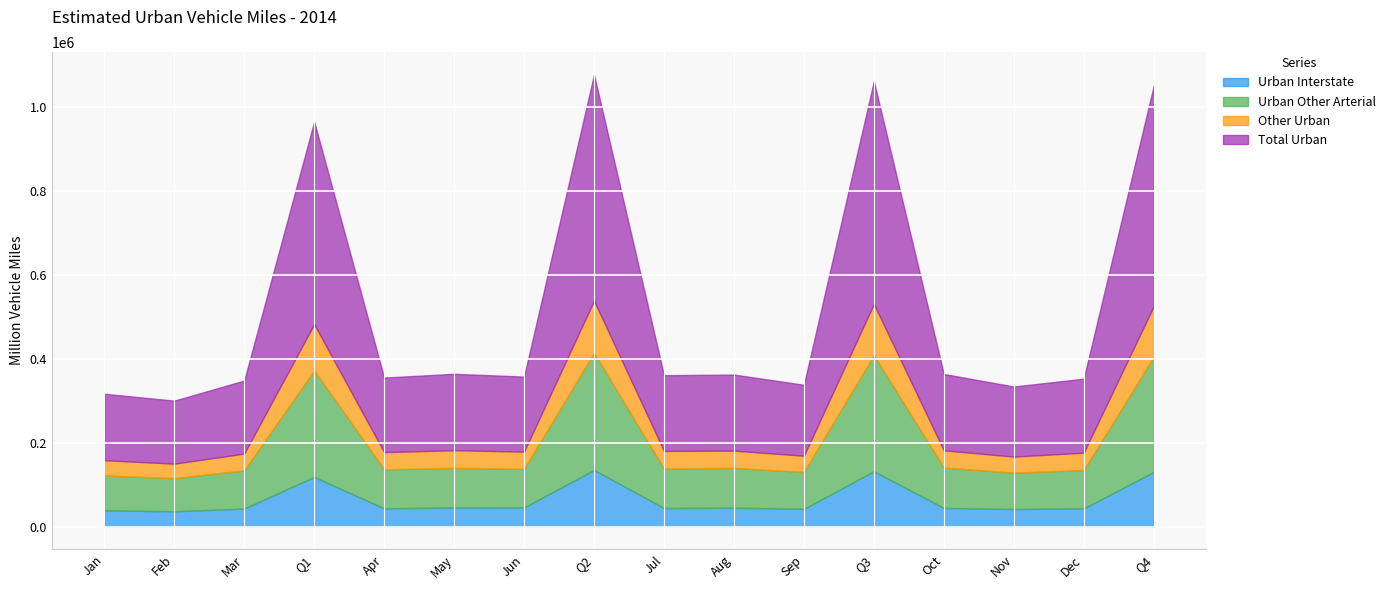

In Urban Other Arterial, how many points are lower than both neighbors (excluding endpoints)?

6